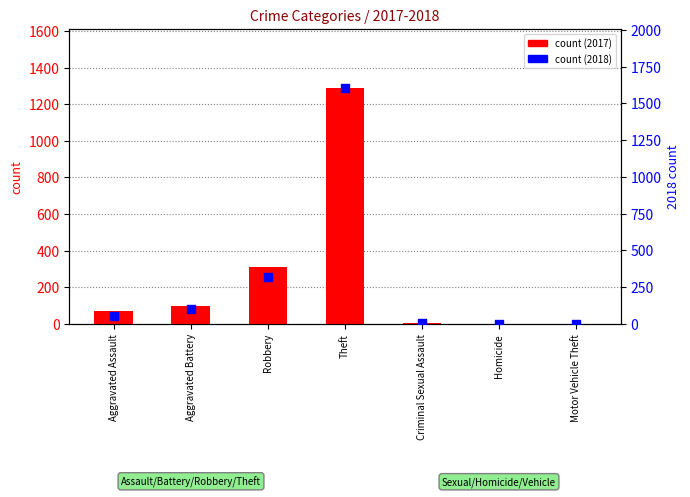

What is the total value across all series at Theft?

2895